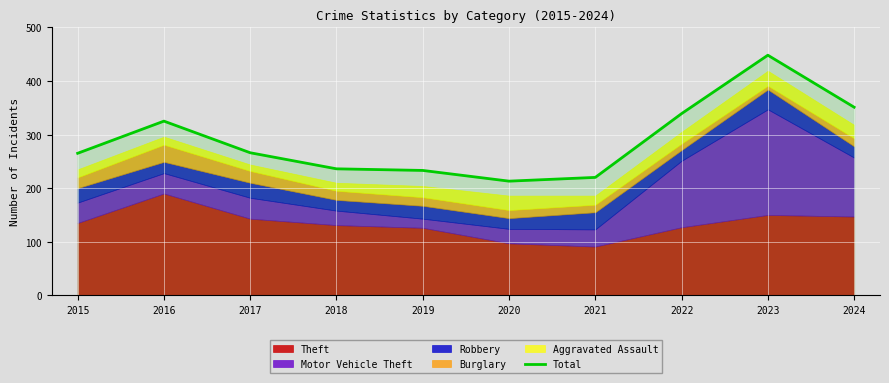

How many categories are shown in the chart?

10